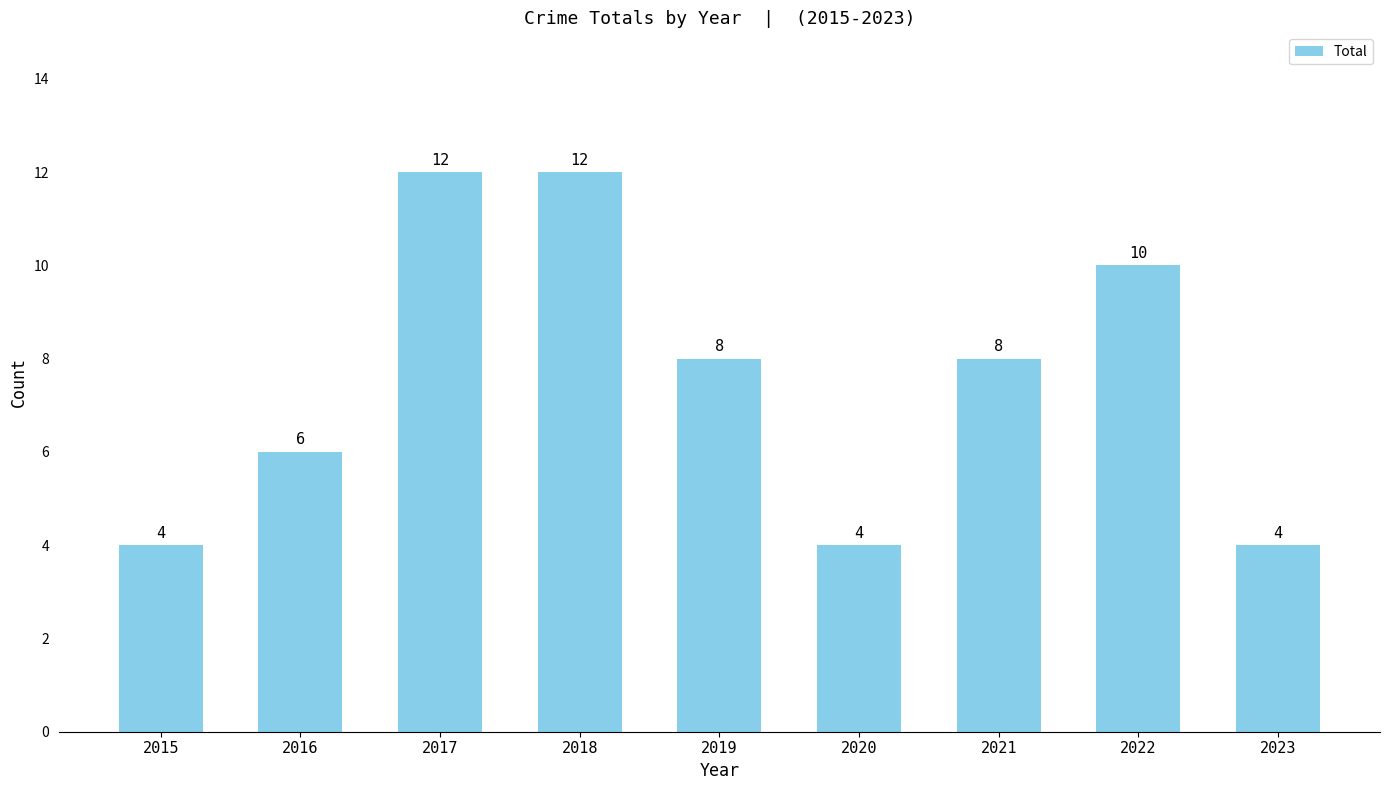

What is the difference between the maximum and second lowest values?

8